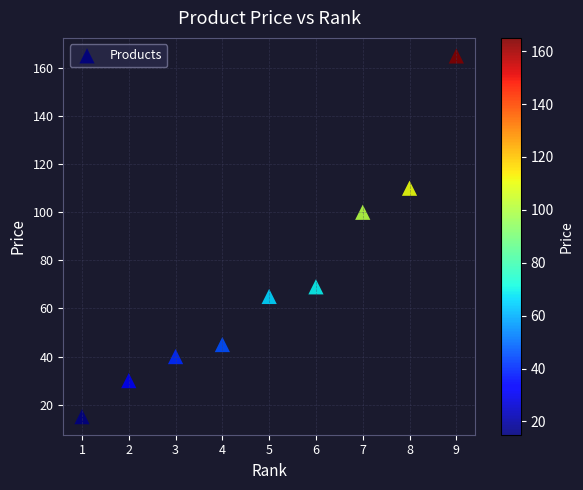

What is the range of Y values (max minus min)?

150